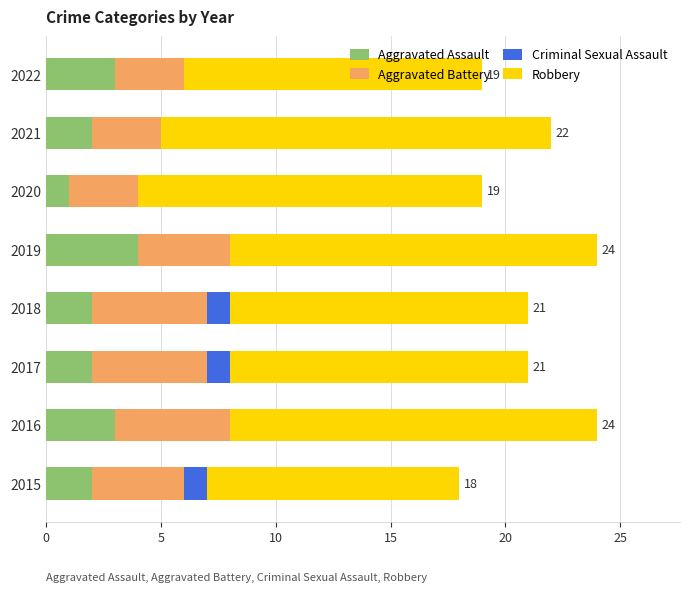

What is the sum of all Aggravated Assault values?

19